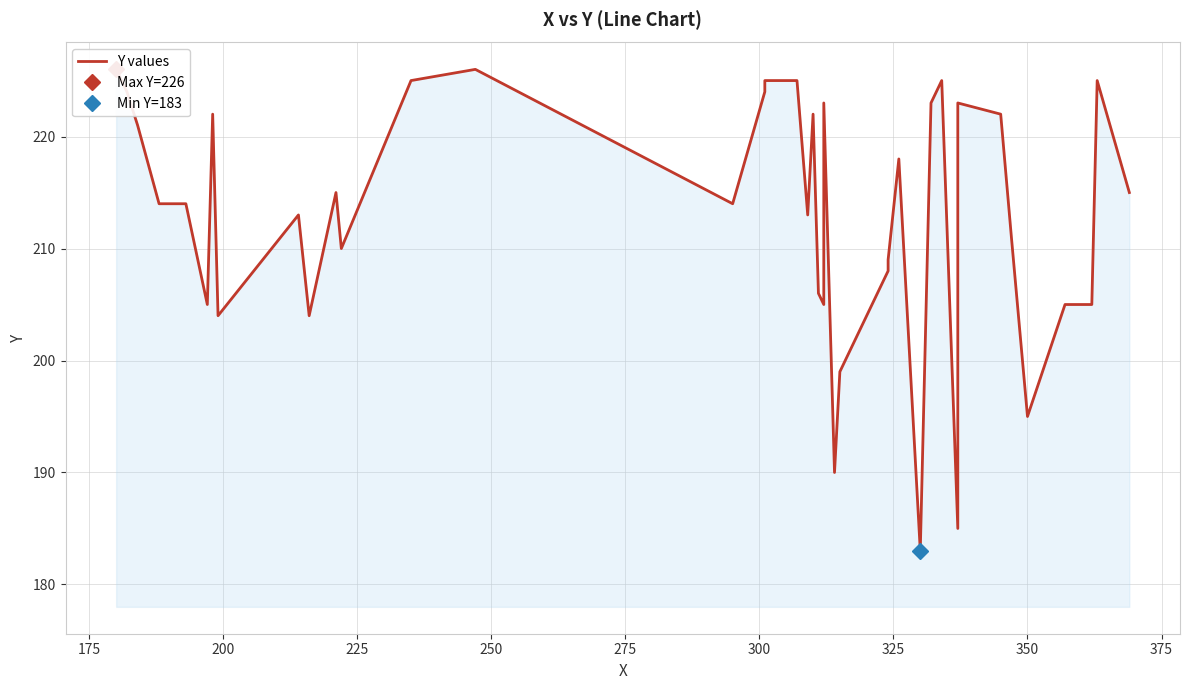

How many points are higher than both their immediate neighbors (excluding endpoints)?

10